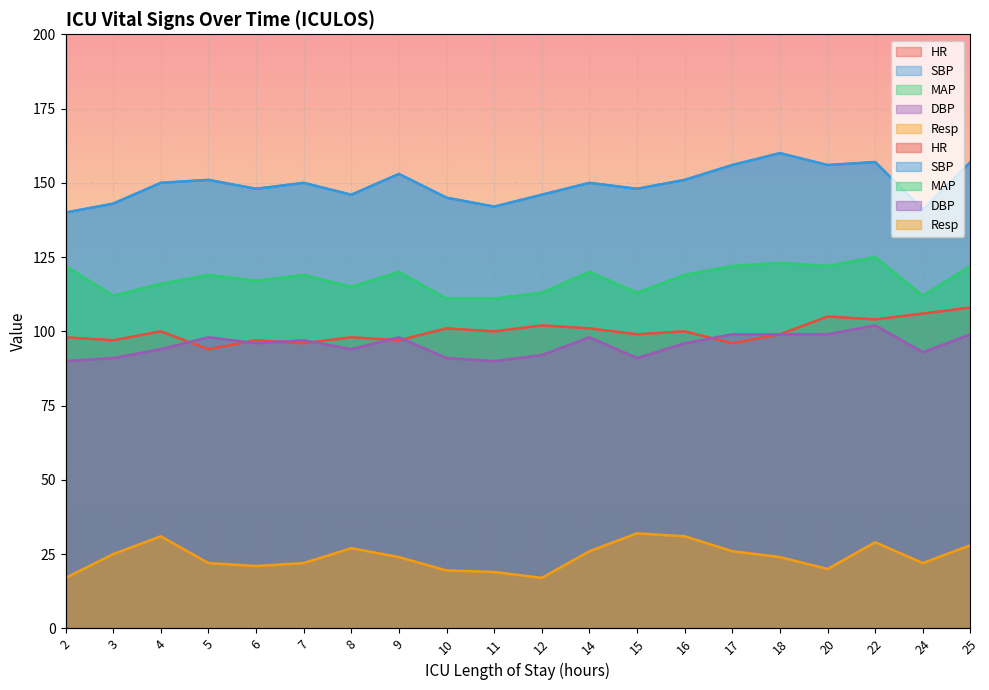

What is the difference between the maximum and second lowest values in the HR series?

12.0